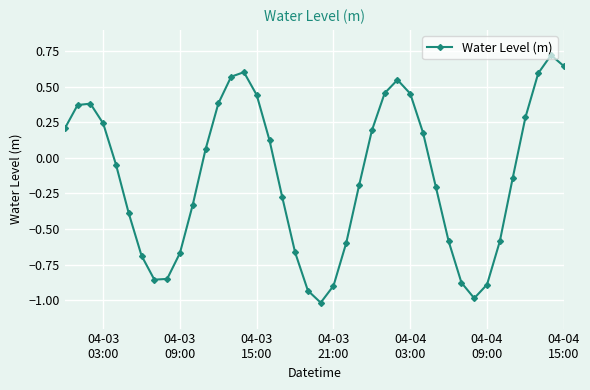

What is the difference between the second highest and second lowest values?

1.6